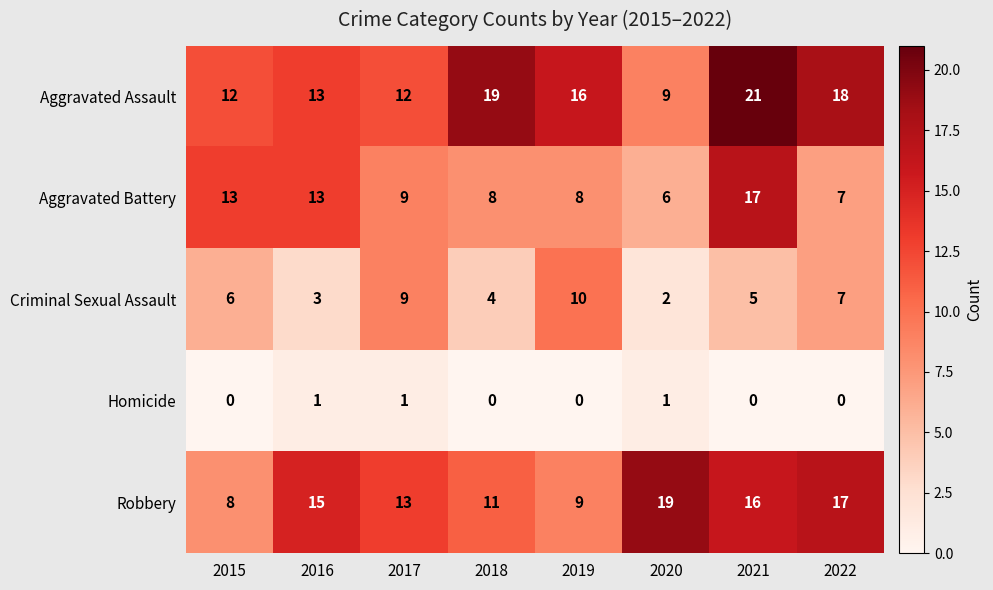

Is it true that Aggravated Assault equals 4 at 2019?

False